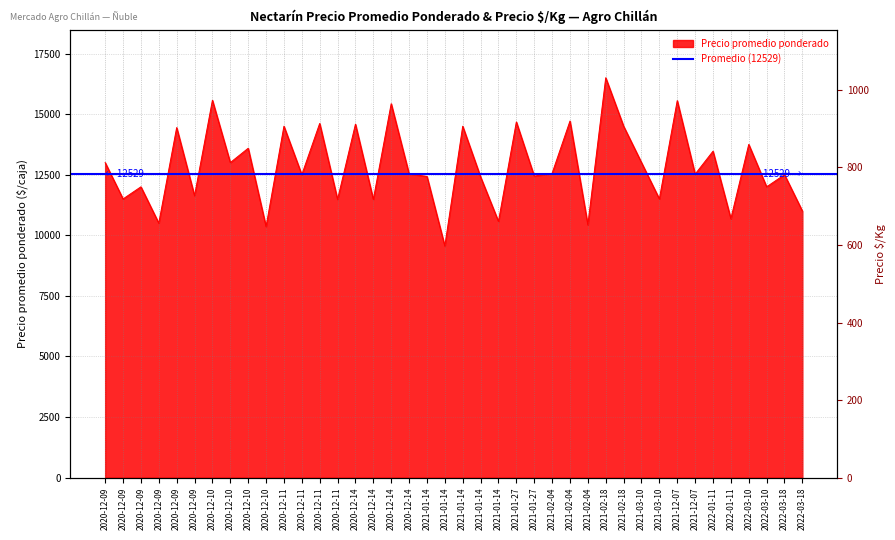

Is it true that the value at 2020-12-14 is 12533?

True